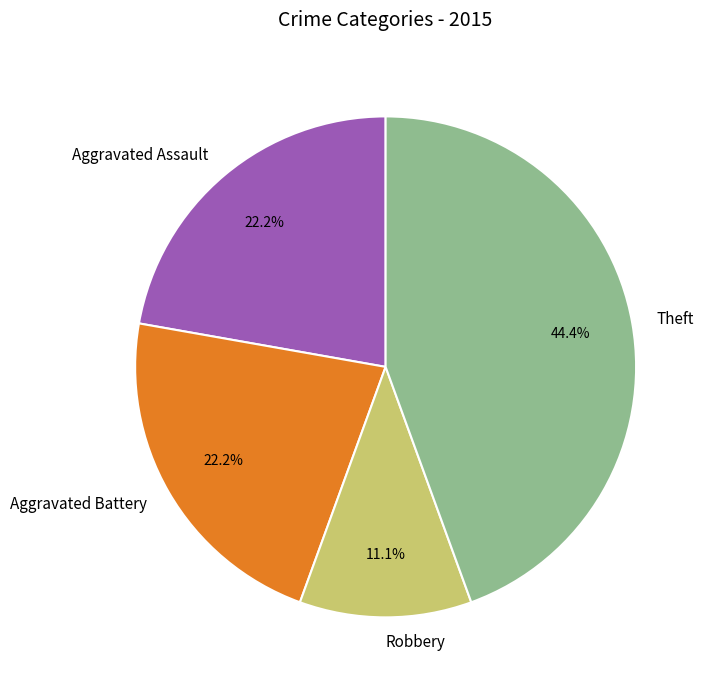

How many segments does this pie chart have?

4